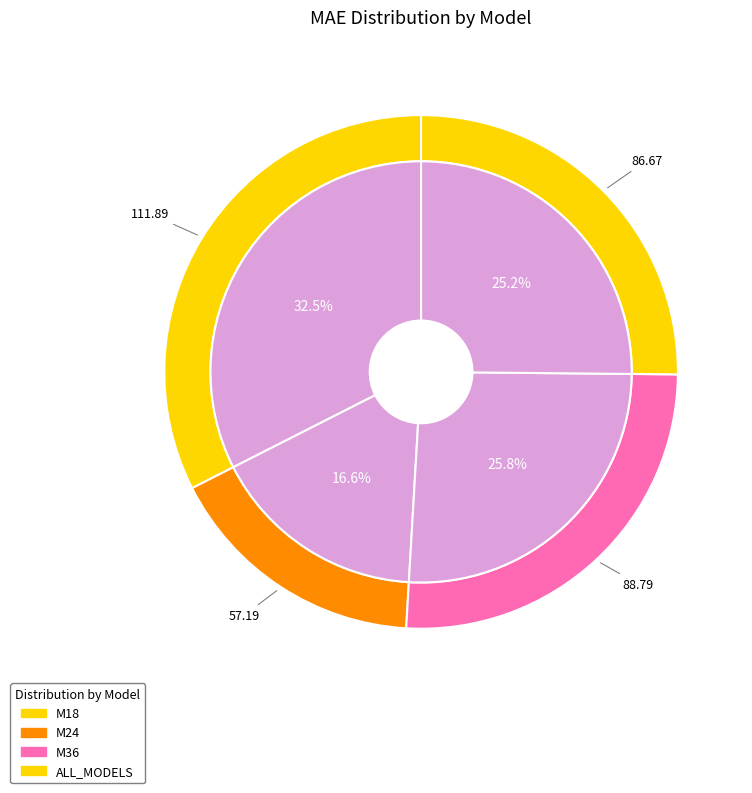

Between M36 and M24, which is larger?

M36